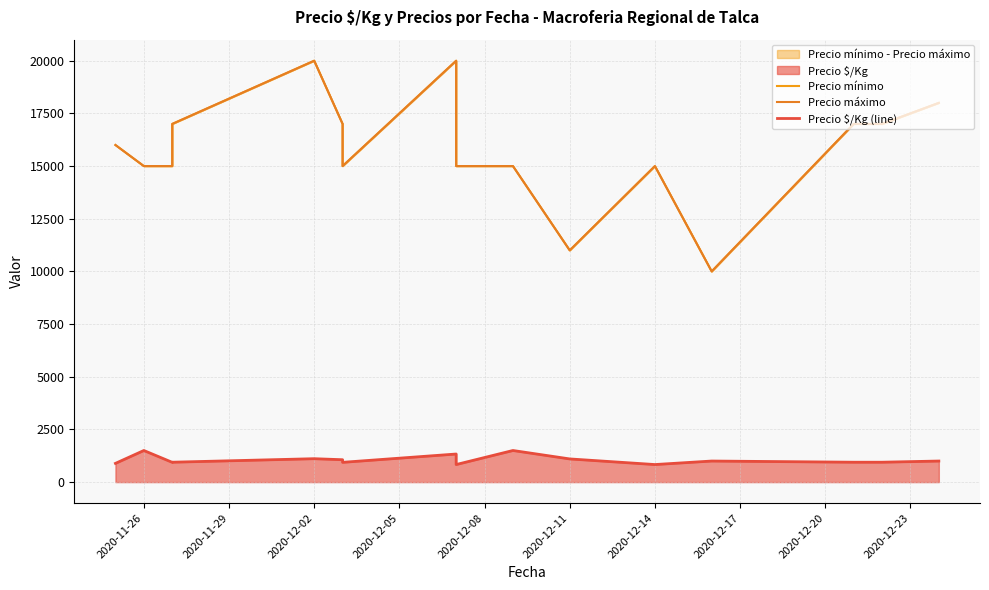

At how many categories does at least one series exceed 1189?

16